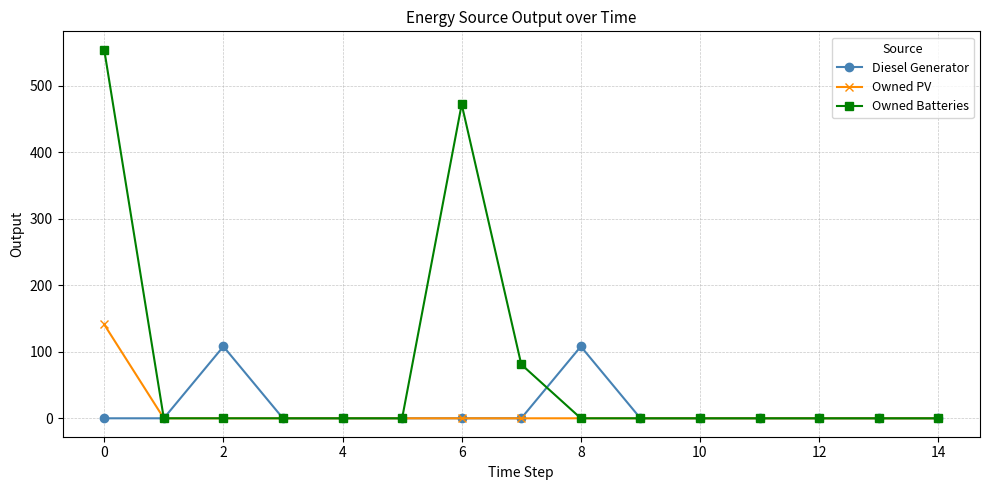

Count the number of data series in this chart.

3